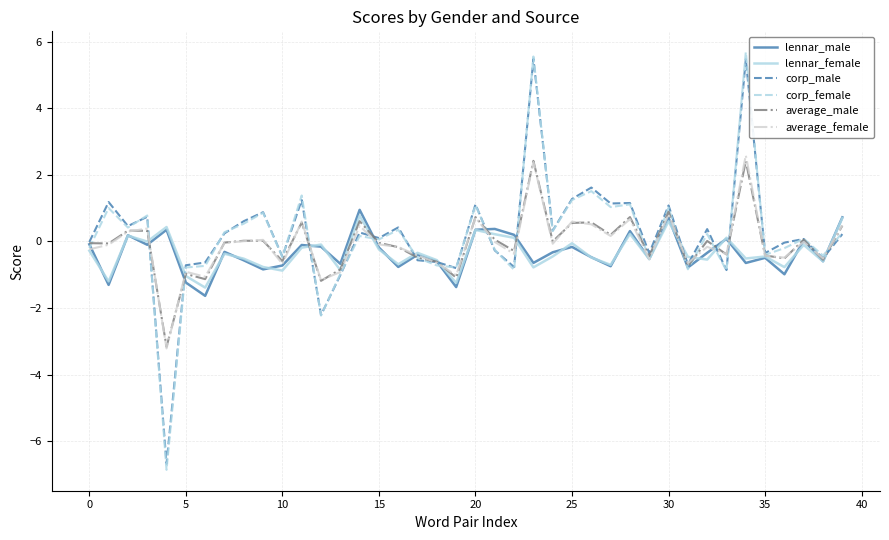

What is the greatest value displayed?

5.7